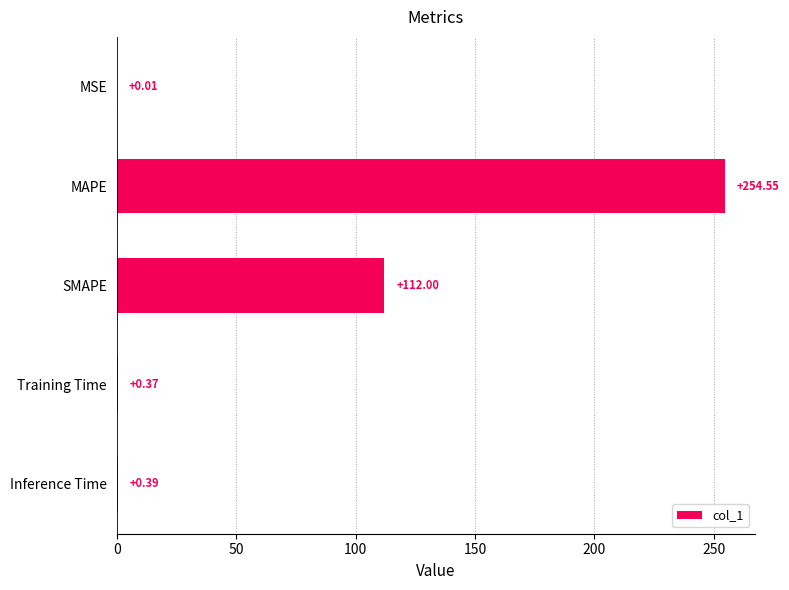

Are the bars horizontal?

Yes